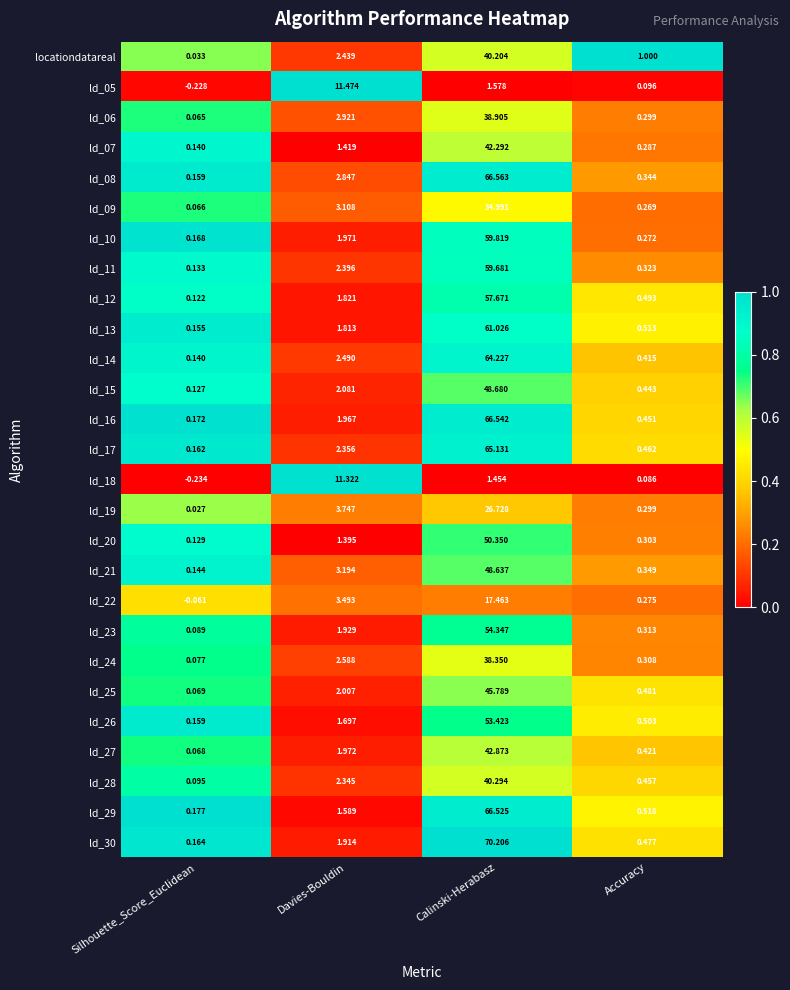

How many data points does each series have?

4